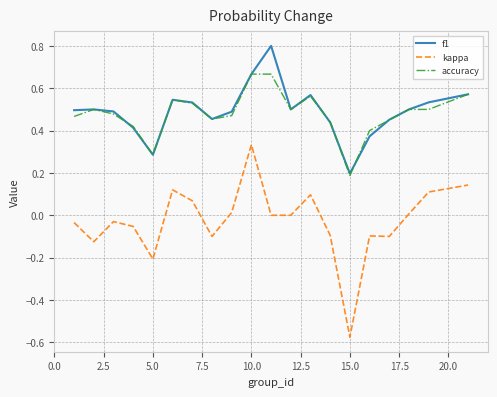

What is the lowest value of the accuracy series?

0.2